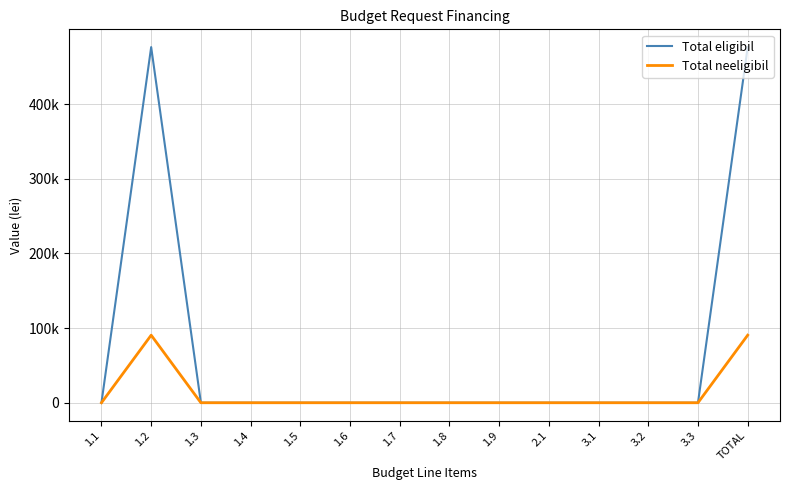

What are all the series names shown in the legend?

Total eligibil, Total neeligibil